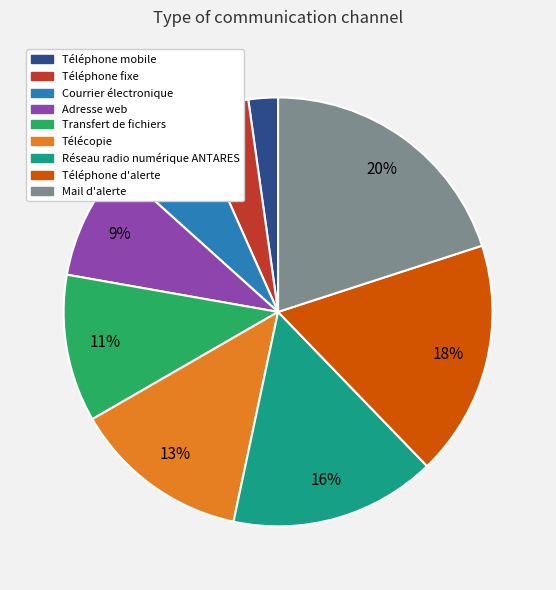

Is Téléphone fixe the majority of the pie?

No